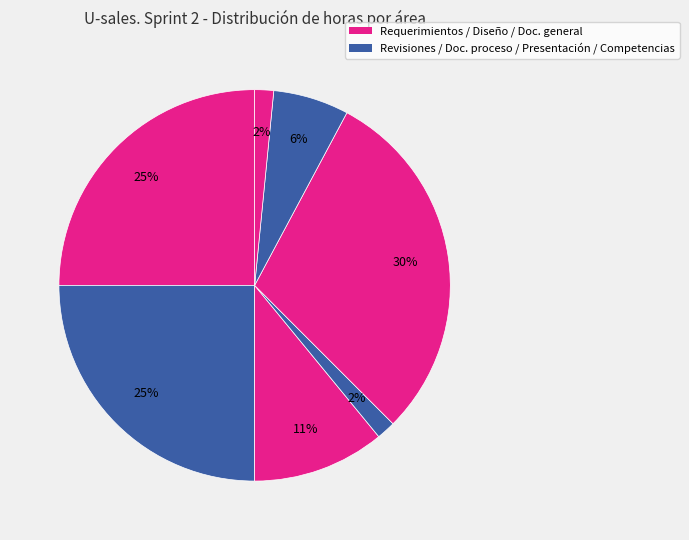

What is the smallest slice in the pie chart?

Documentación general